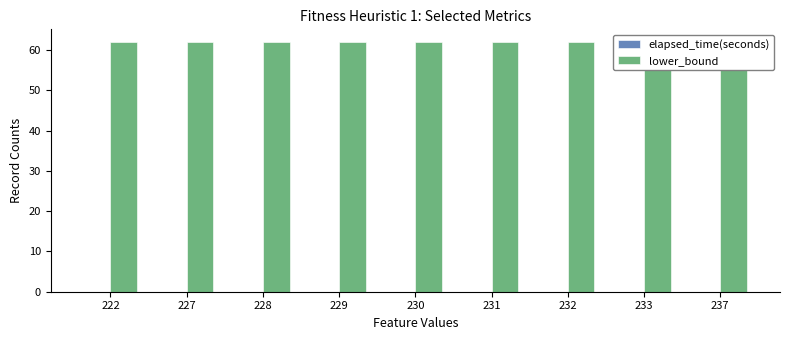

List the series in order of their overall mean, highest first.

lower_bound, elapsed_time(seconds)